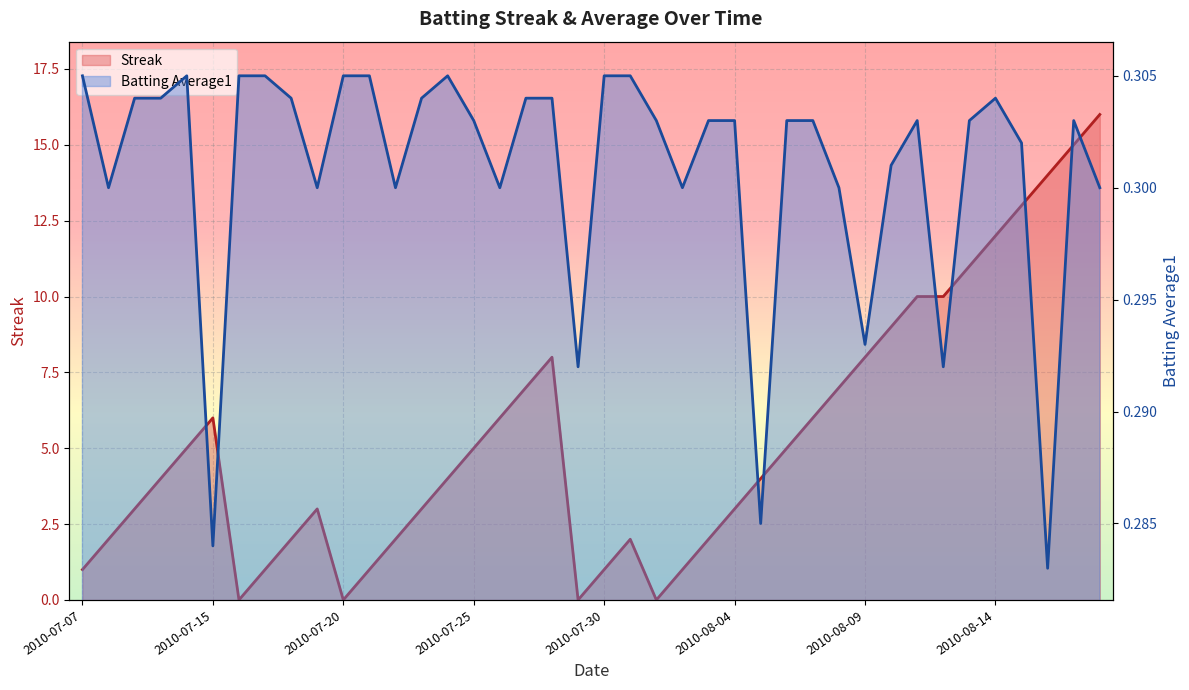

List the labels in order of Batting Average1 value, largest first.

2010-07-07, 2010-07-11, 2010-07-16, 2010-07-17, 2010-07-20, 2010-07-21, 2010-07-24, 2010-07-30, 2010-07-31, 2010-07-09, 2010-07-10, 2010-07-18, 2010-07-23, 2010-07-27, 2010-07-28, 2010-08-14, 2010-07-25, 2010-08-01, 2010-08-03, 2010-08-04, 2010-08-06, 2010-08-07, 2010-08-11, 2010-08-13, 2010-08-17, 2010-08-15, 2010-08-10, 2010-07-08, 2010-07-19, 2010-07-22, 2010-07-26, 2010-08-02, 2010-08-08, 2010-08-18, 2010-08-09, 2010-07-29, 2010-08-12, 2010-08-05, 2010-07-15, 2010-08-16